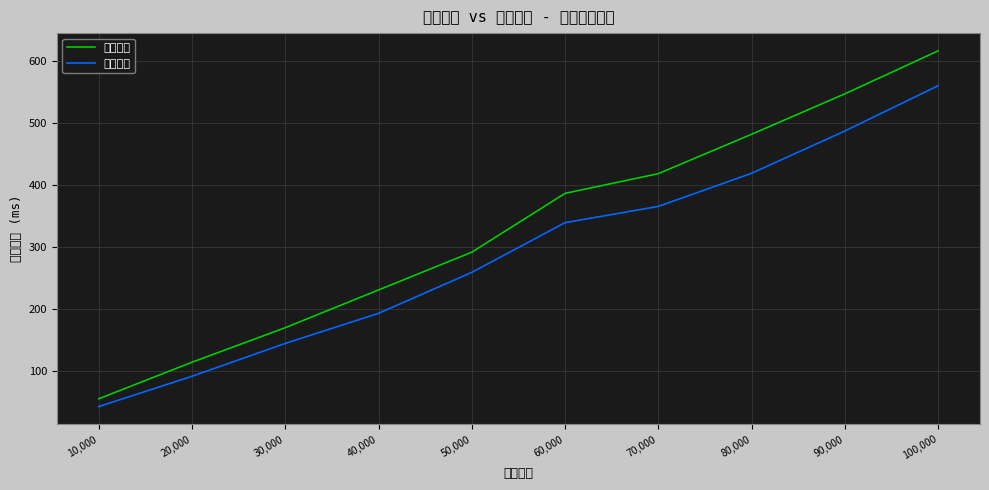

Is the value of 归并求解 at 90,000 greater than the value of 穷举求解 at 40,000?

Yes